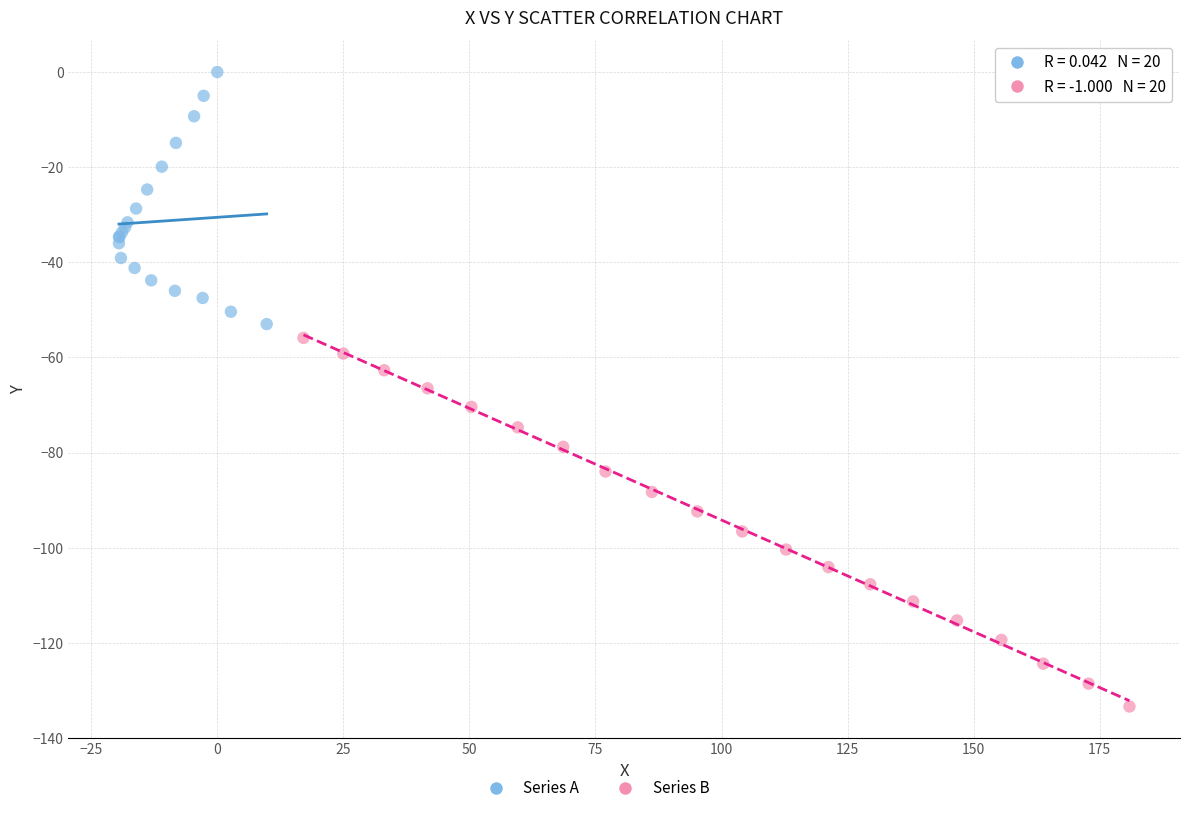

Which series has the widest spread of Y values?

Series B